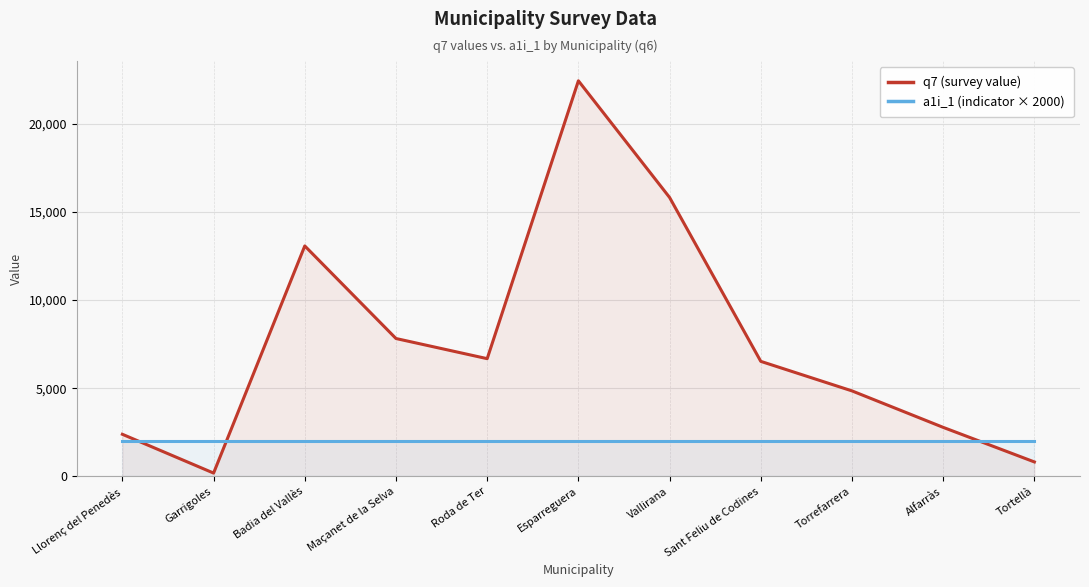

After their last crossing, which series has the higher values: q7 (survey value) or a1i_1 (indicator × 2000)?

a1i_1 (indicator × 2000)